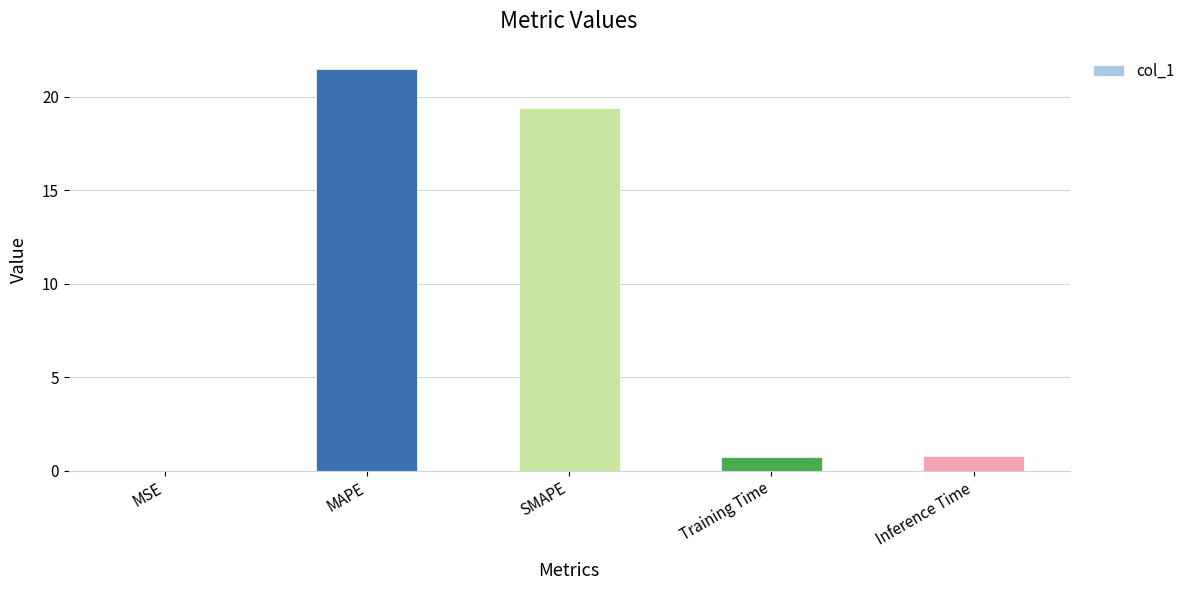

Between MSE and Training Time, which is larger?

Training Time